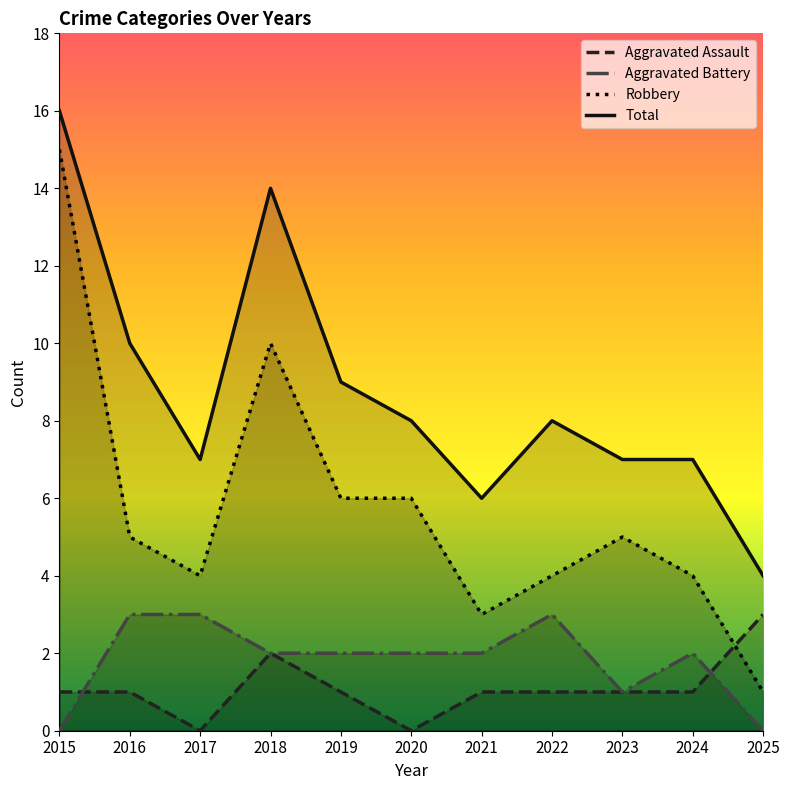

Reading left to right, extract all data points from this chart.

Aggravated Assault: 1	1	0	2	1	0	1	1	1	1	3
Aggravated Battery: 0	3	3	2	2	2	2	3	1	2	0
Robbery: 15	5	4	10	6	6	3	4	5	4	1
Total: 16	10	7	14	9	8	6	8	7	7	4